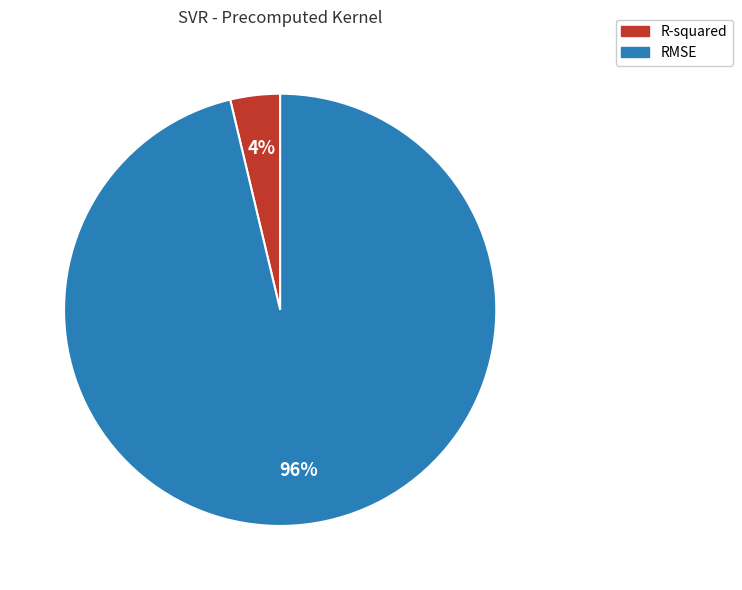

Do R-squared and RMSE together represent more than half of the pie?

Yes